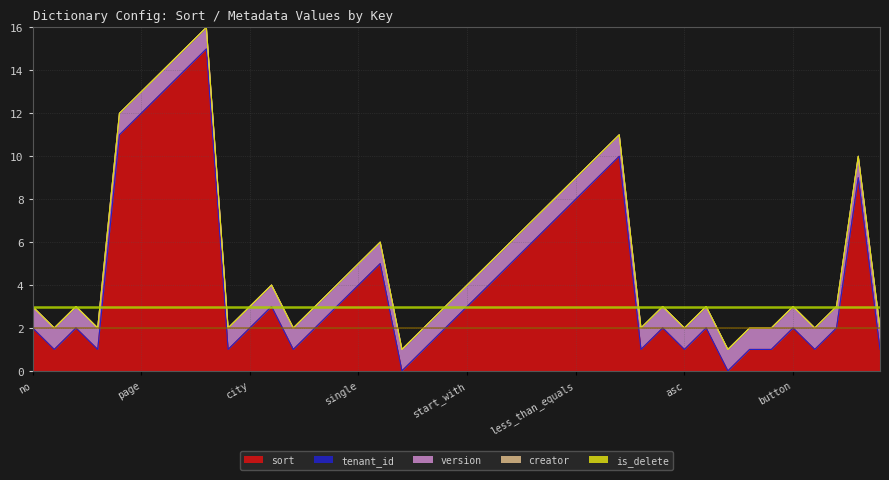

What is the value of the sort point at the 35th from the left?

1